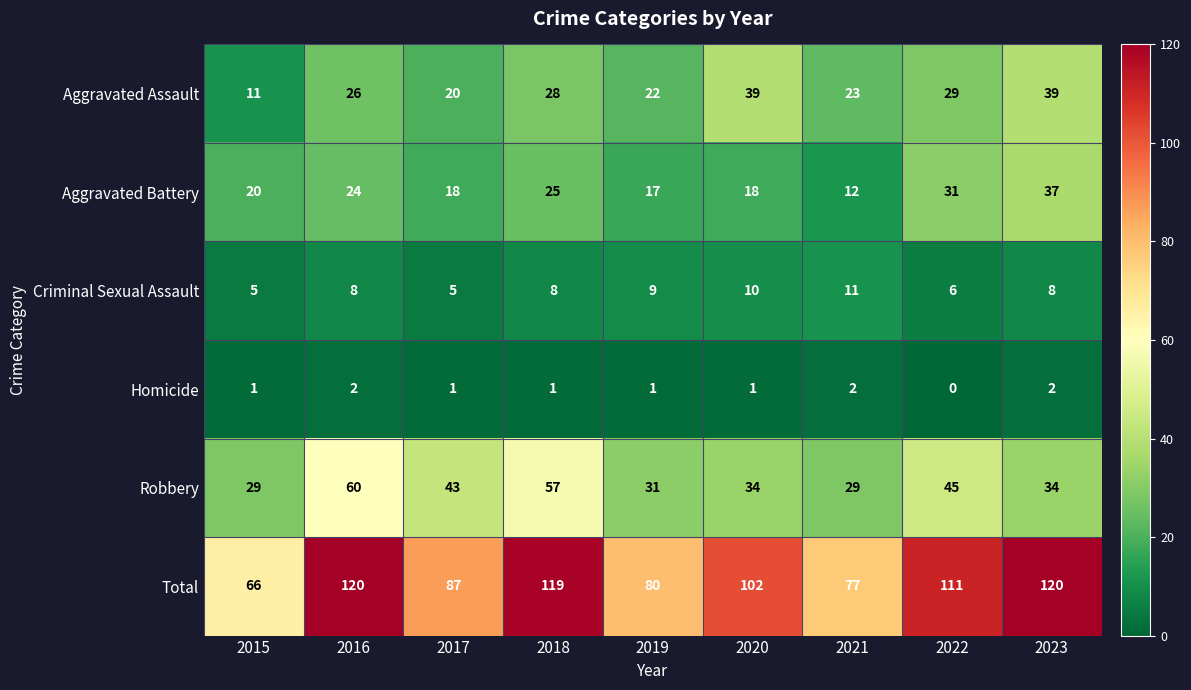

Which series has the largest range (max minus min)?

Total